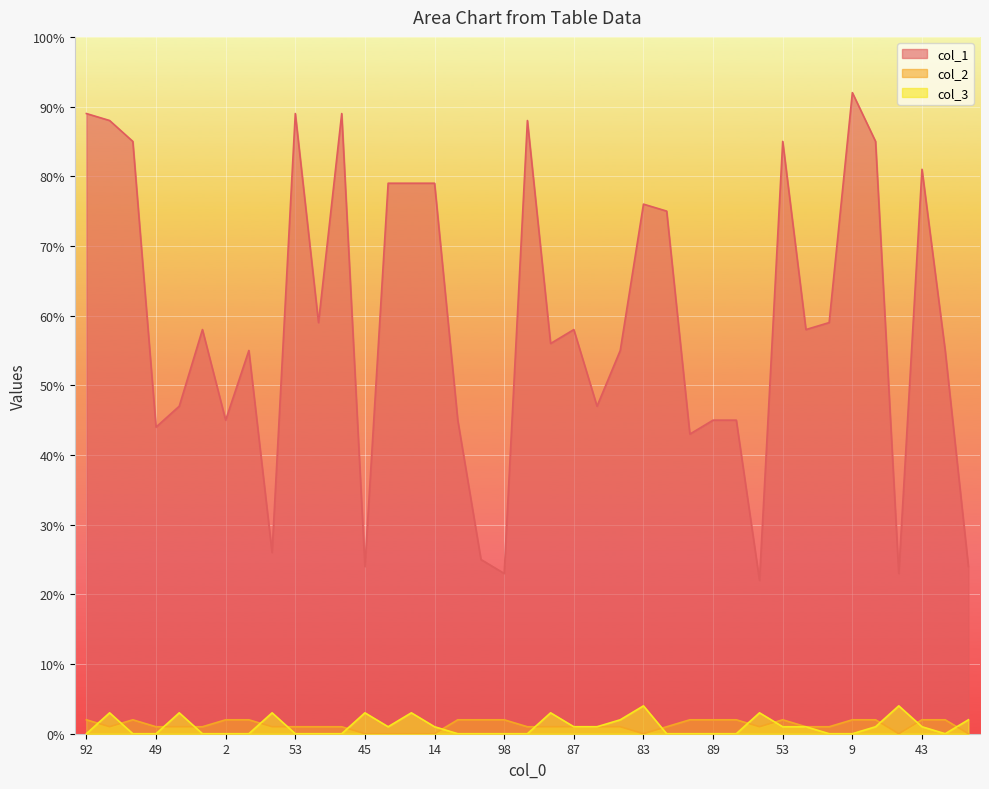

Between 92 and 2, which series saw the biggest shift?

col_1